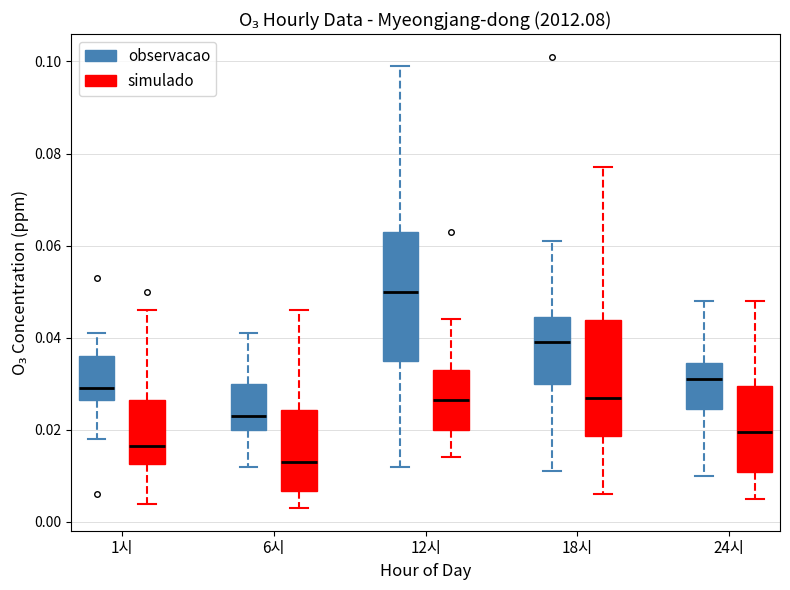

Which box is the tallest, from its lower edge to its upper edge?

12시 (observacao)